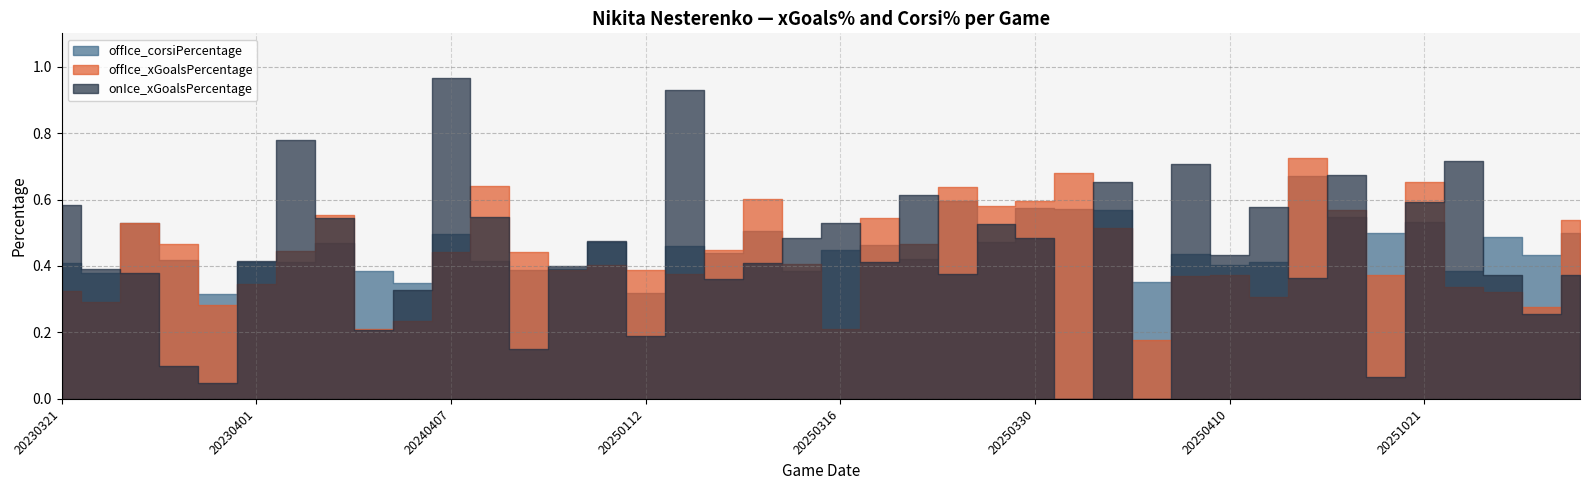

What is the average value of the offIce_xGoalsPercentage series?

0.4